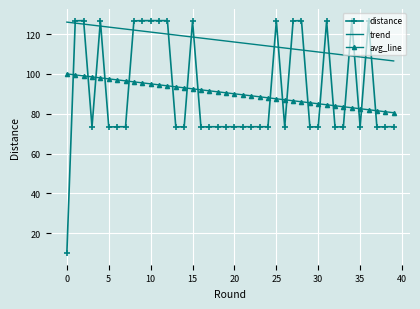

Which series has the widest spread of values?

distance